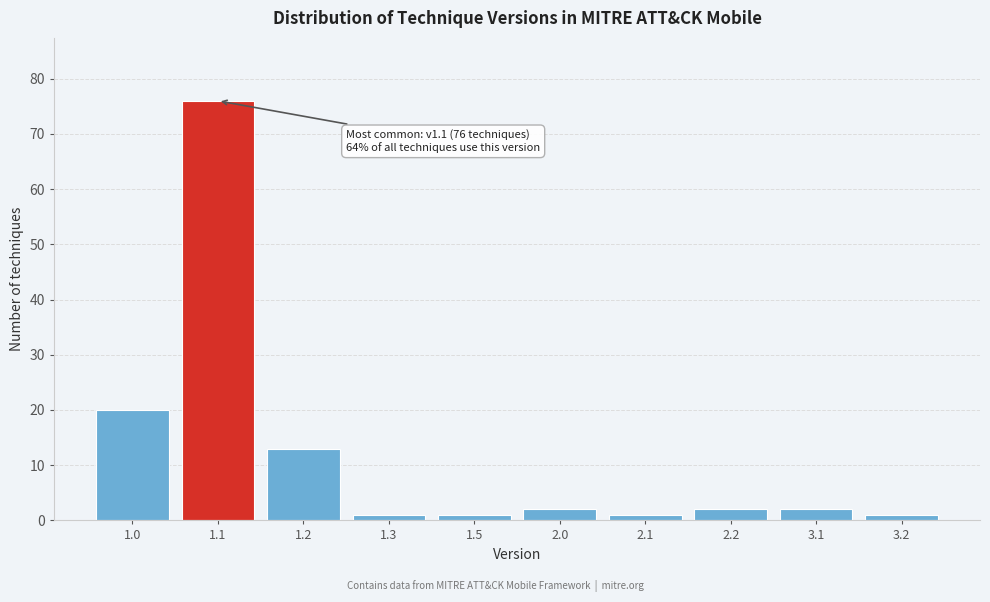

Reading left to right, what are all the values shown in this chart?

20	76	13	1	1	2	1	2	2	1